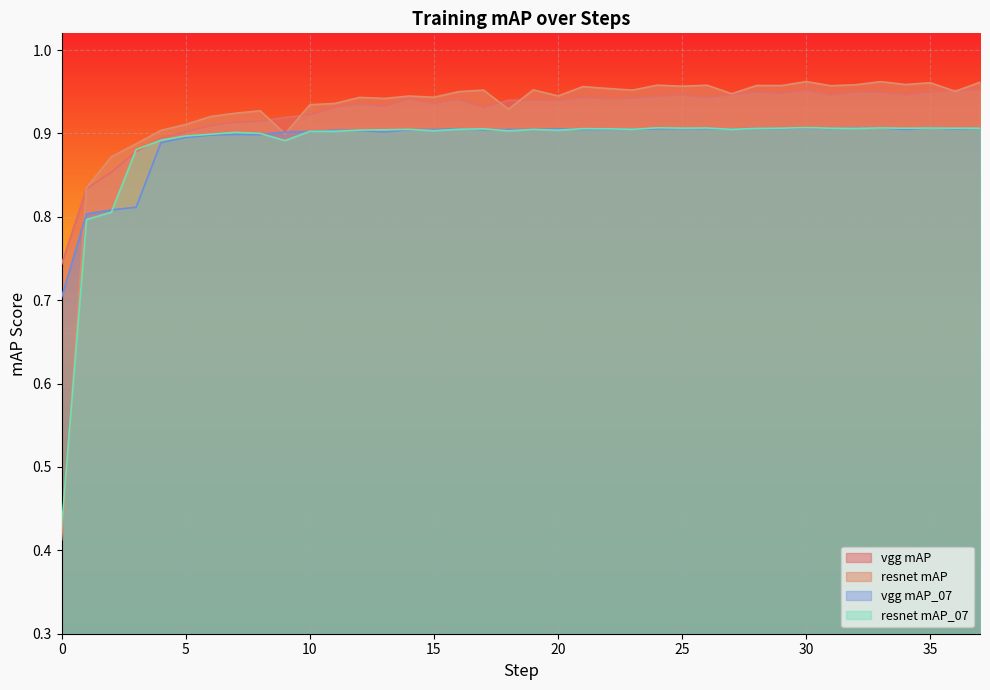

The vgg mAP series shows 0.9 at 33. True or false?

True